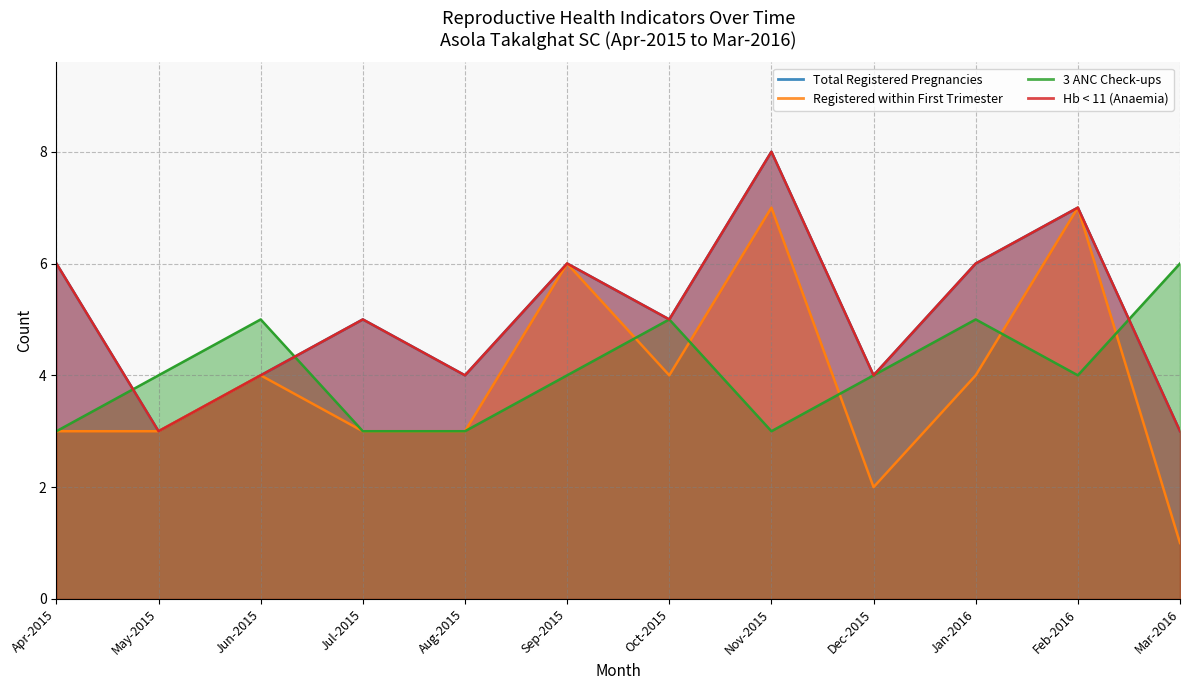

Which series has the widest spread of values?

Registered within First Trimester